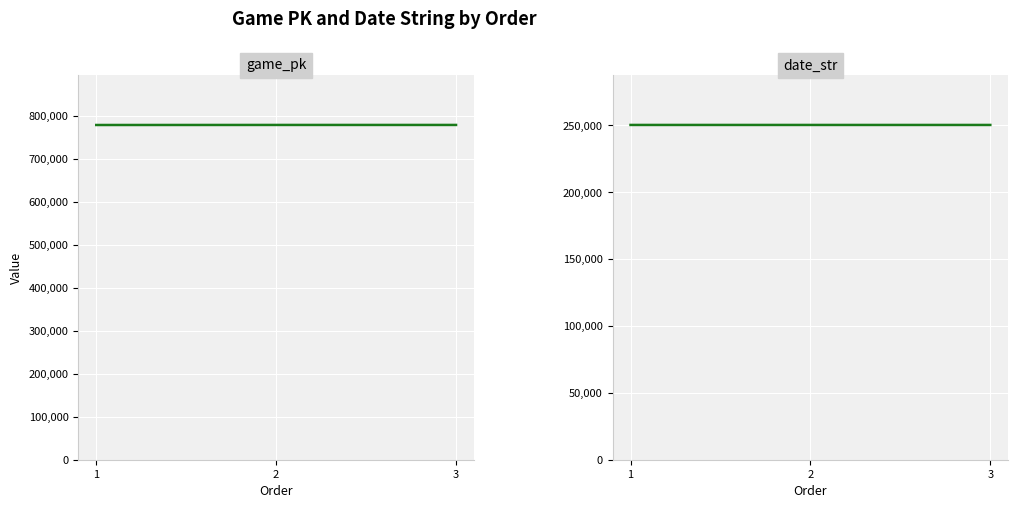

Which series has the largest total across all categories?

game_pk